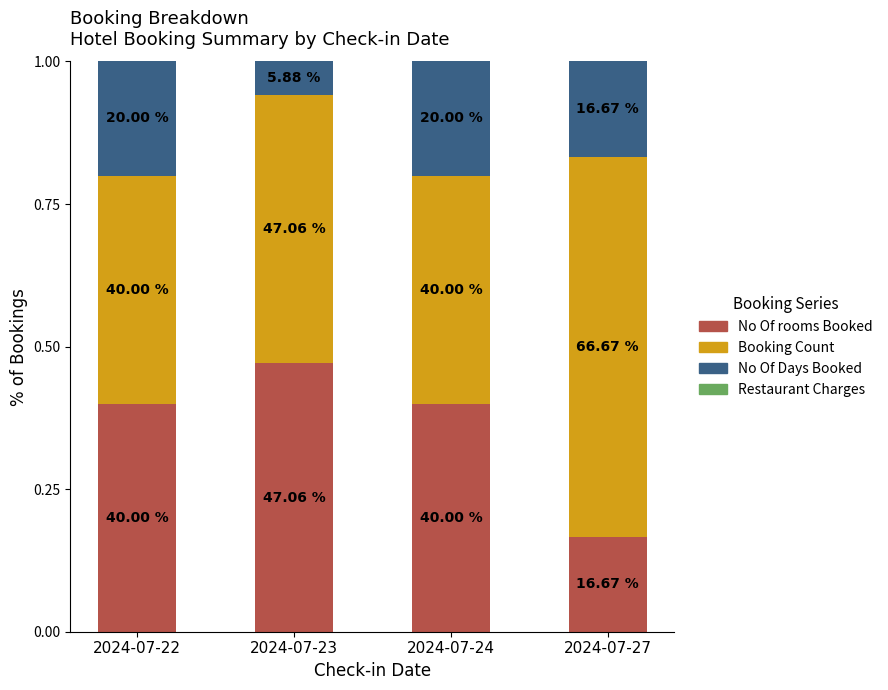

Does the chart contain any negative values?

No